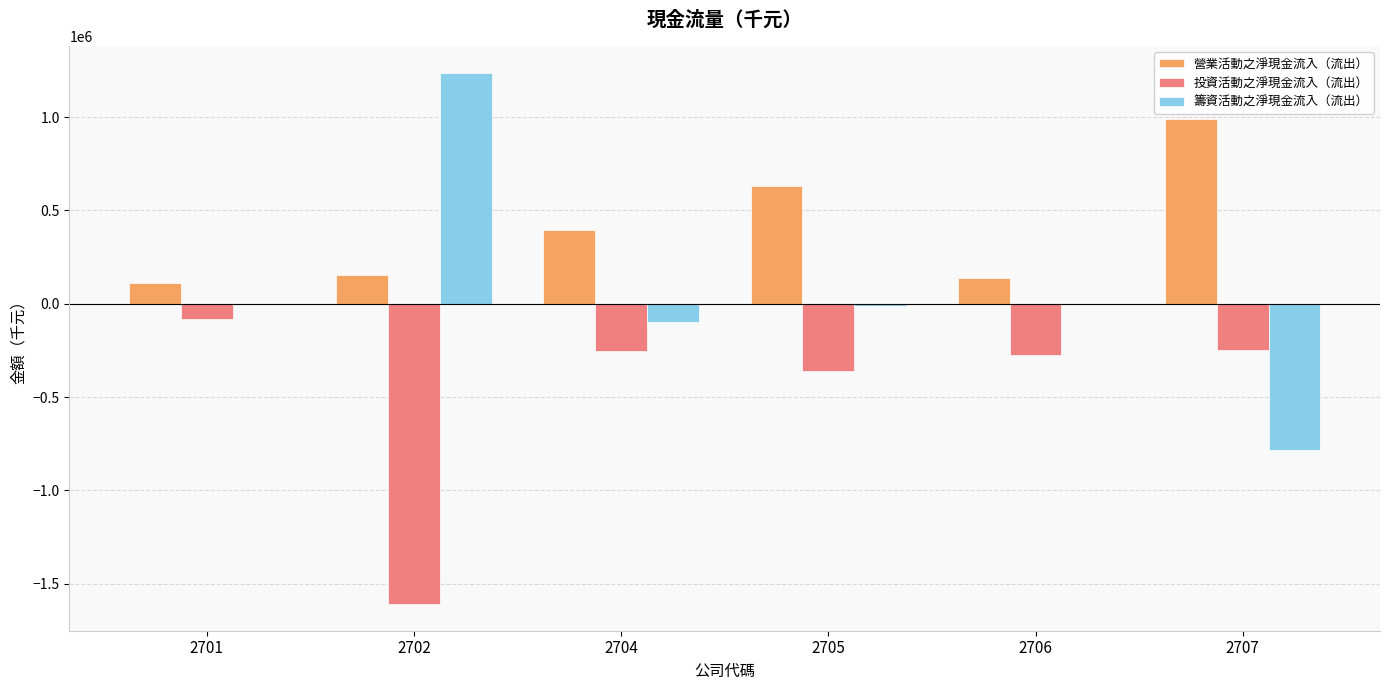

The value of 營業活動之淨現金流入（流出） at 2704 is 396412. True or false?

True